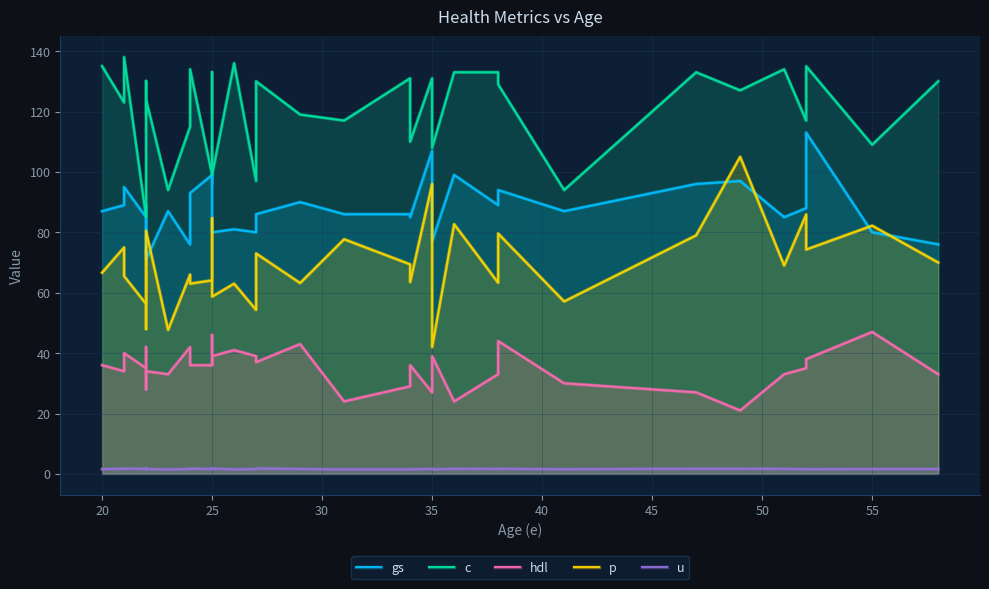

Which series has the largest total across all categories?

c